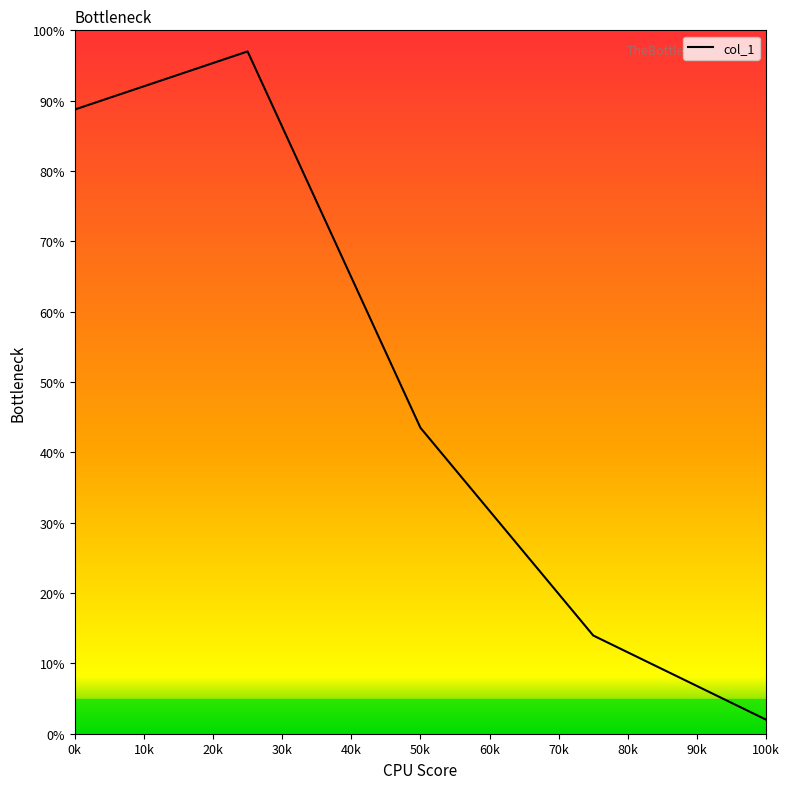

What is the difference between the second highest and second lowest values?

74.8